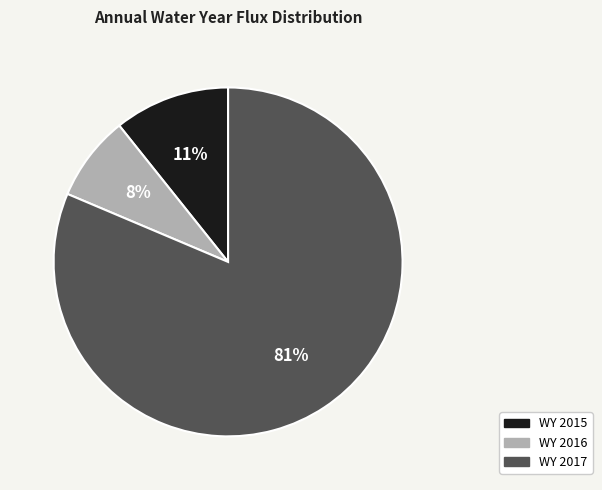

How many slices are in this pie chart?

3